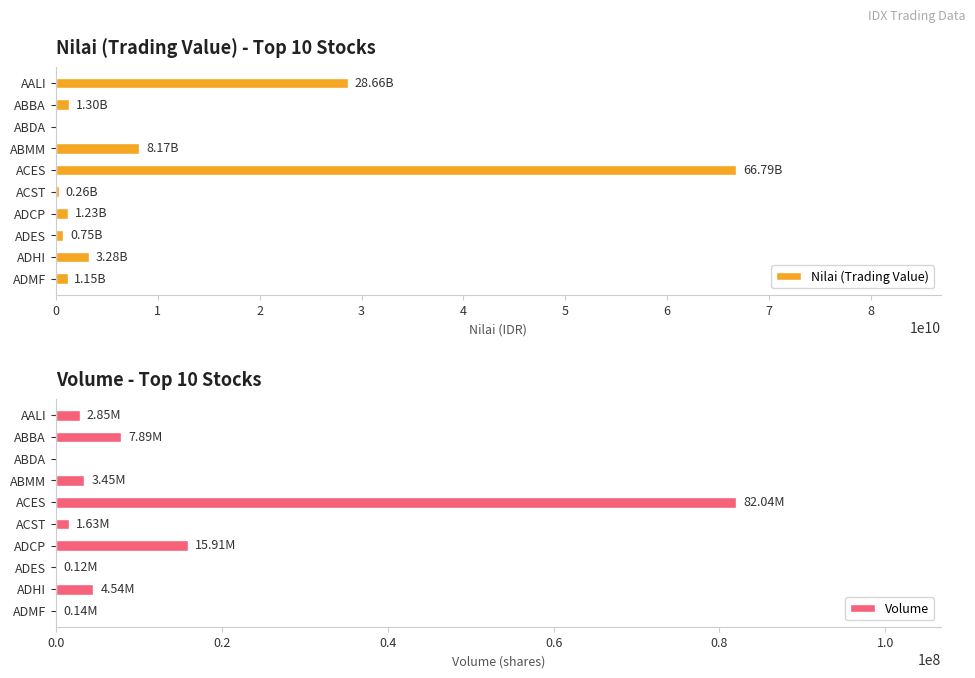

At which label does Nilai (Trading Value) reach its peak?

ACES